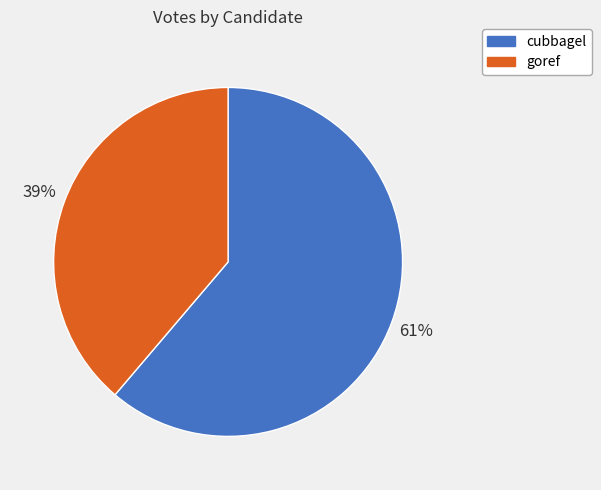

Approximately how many times larger is the value at cubbagel compared to goref?

1.6